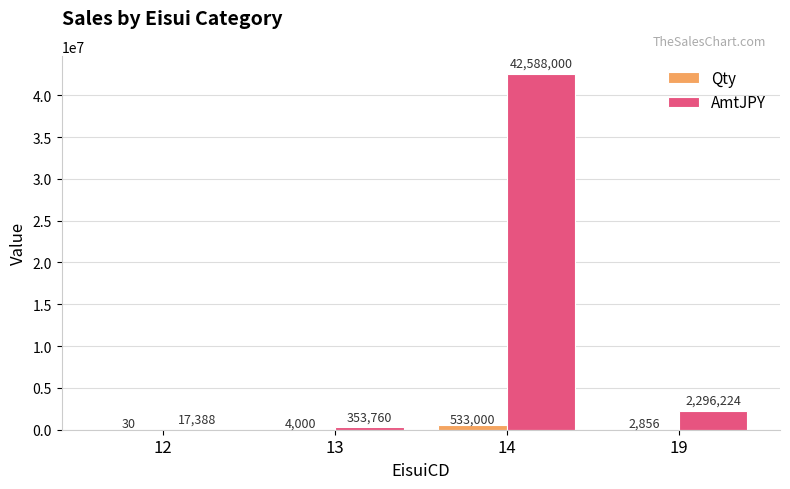

What value does the Qty series have at 12, to the nearest 50?

50